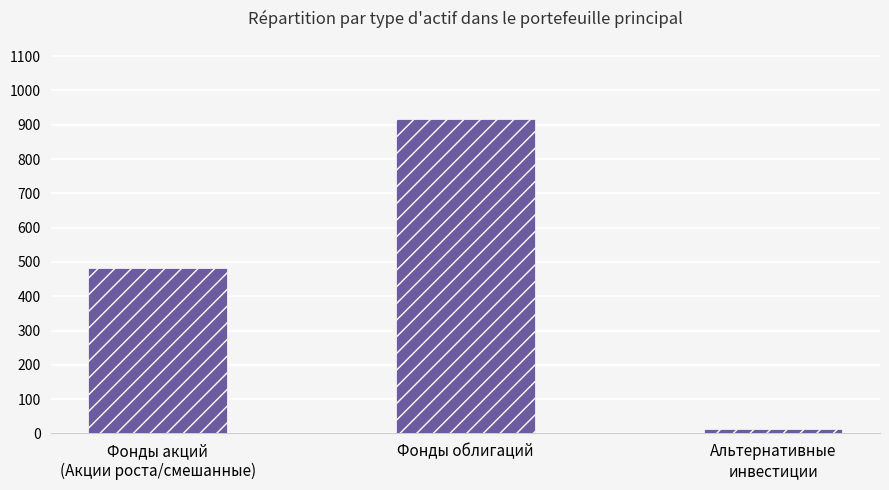

What is the change in value from Фонды акций
(Акции роста/смешанные) to Фонды облигаций?

+433